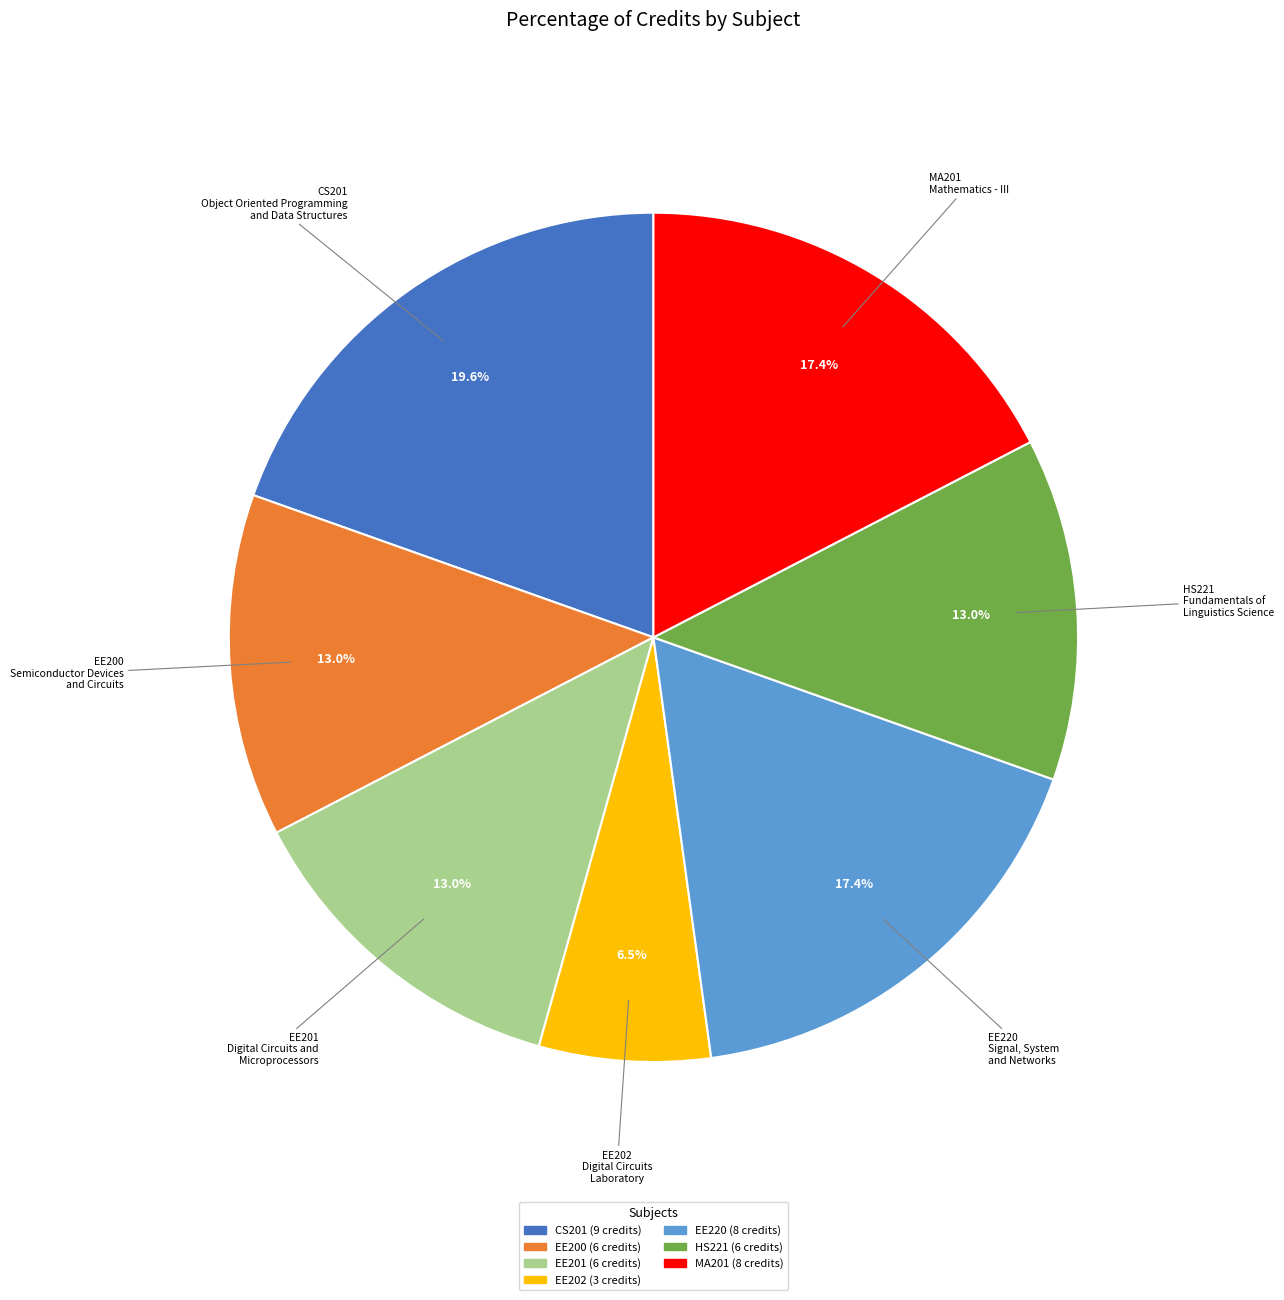

Which slice is the smallest?

EE202